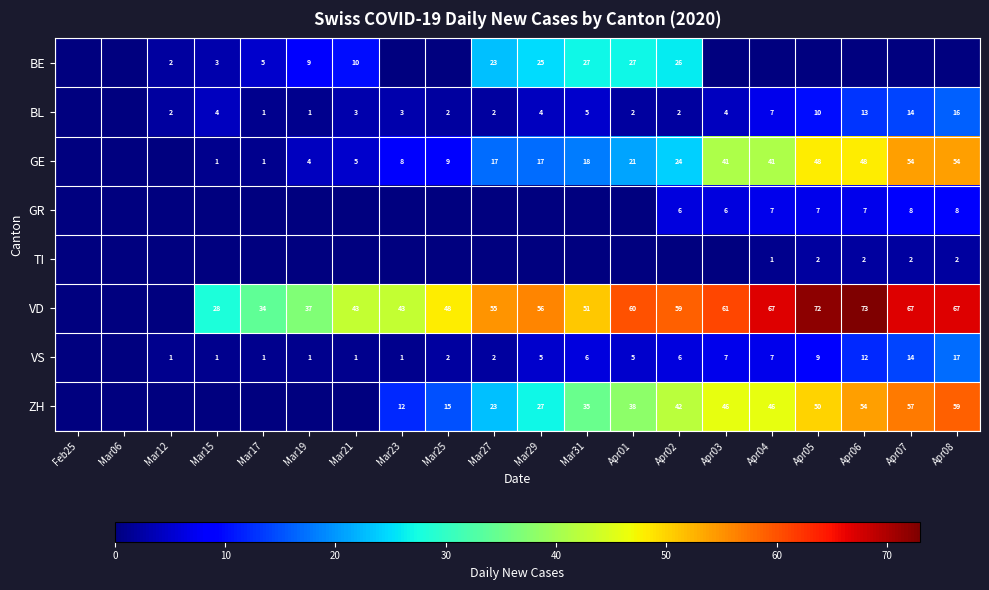

The value of VS at Mar12 is 0. True or false?

False